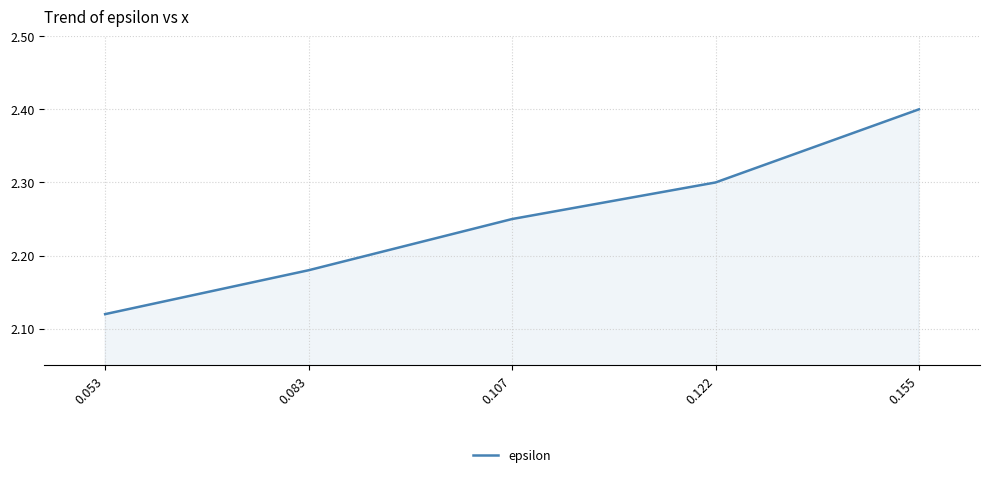

How many lines are shown in the chart?

1